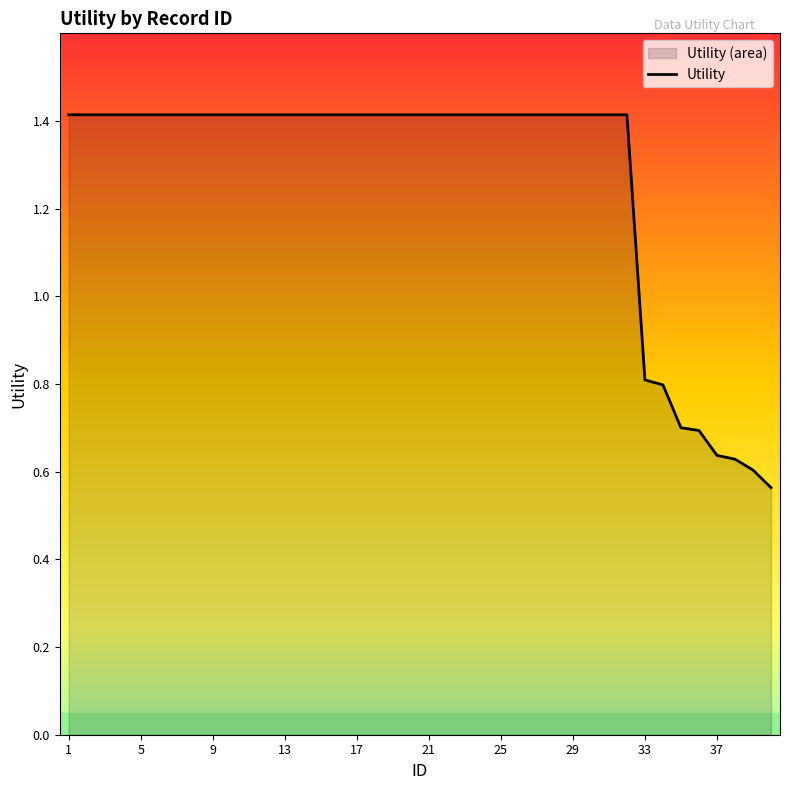

The chart shows a value of 1.4 at 1. True or false?

True